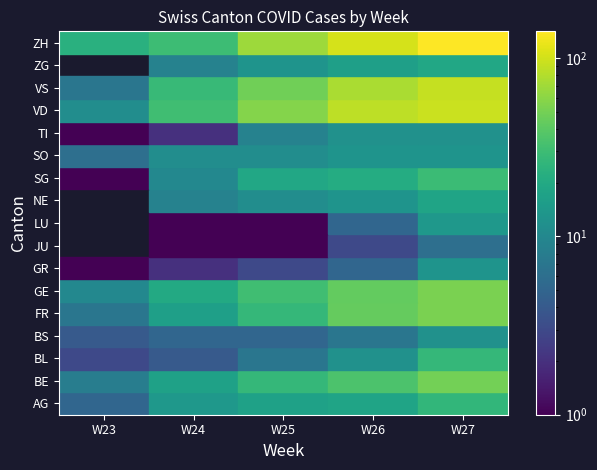

True or false: VD has a value of 11.0 at W23.

True